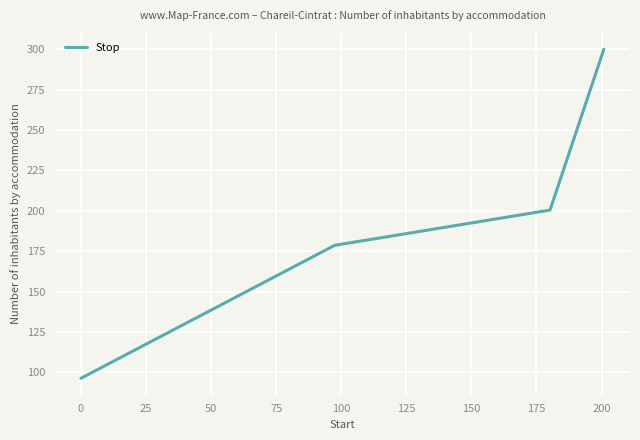

What is the average value?

193.8